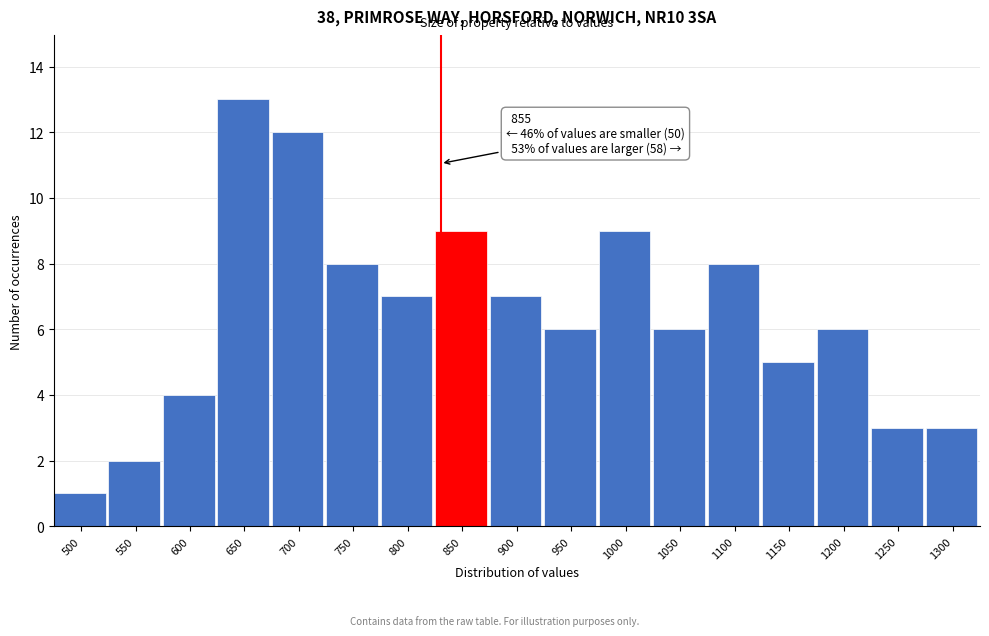

Reading right to left, extract all data points from this chart.

1300=3	1250=3	1200=6	1150=5	1100=8	1050=6	1000=9	950=6	900=7	850=9	800=7	750=8	700=12	650=13	600=4	550=2	500=1